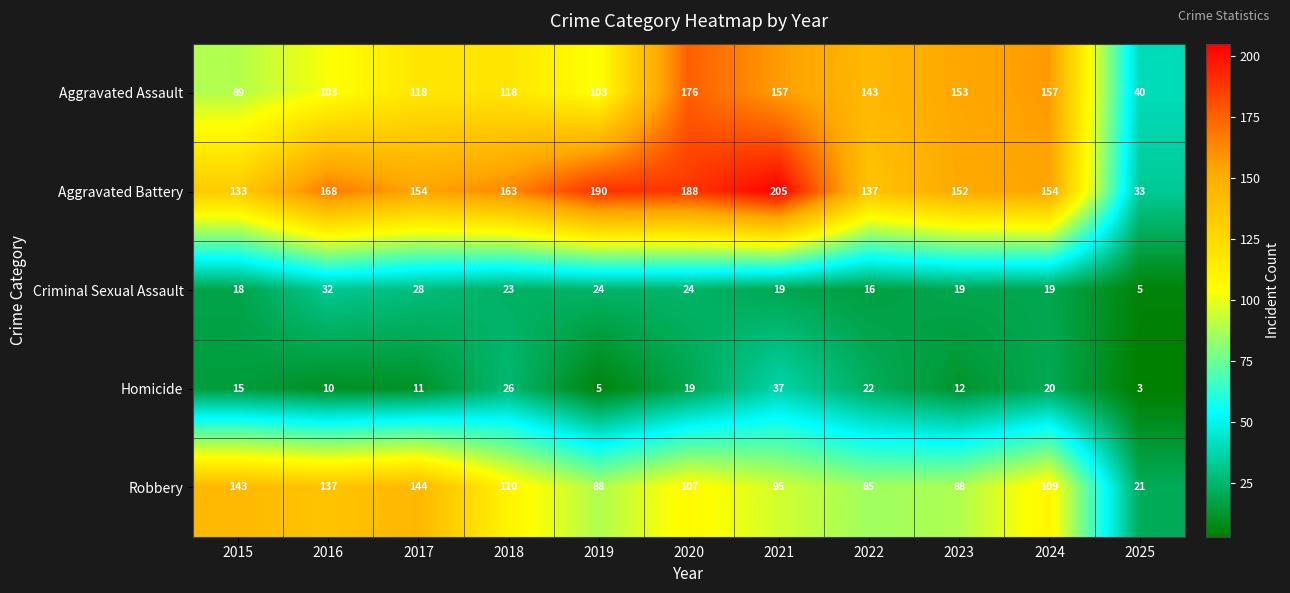

What is the minimum value shown in the chart?

3